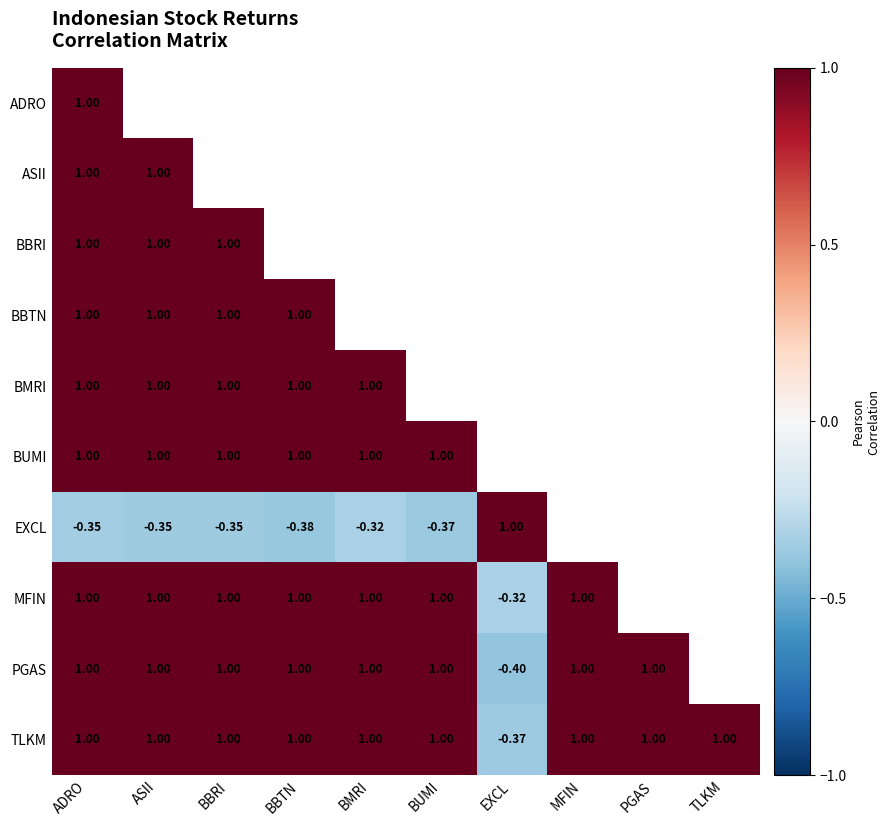

What is the minimum value shown in the chart?

-0.4